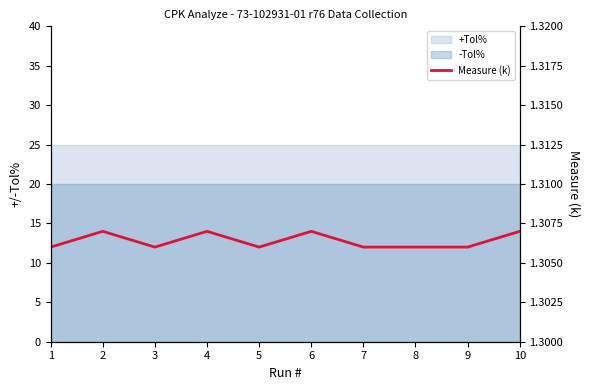

What is the greatest value displayed?

1.3